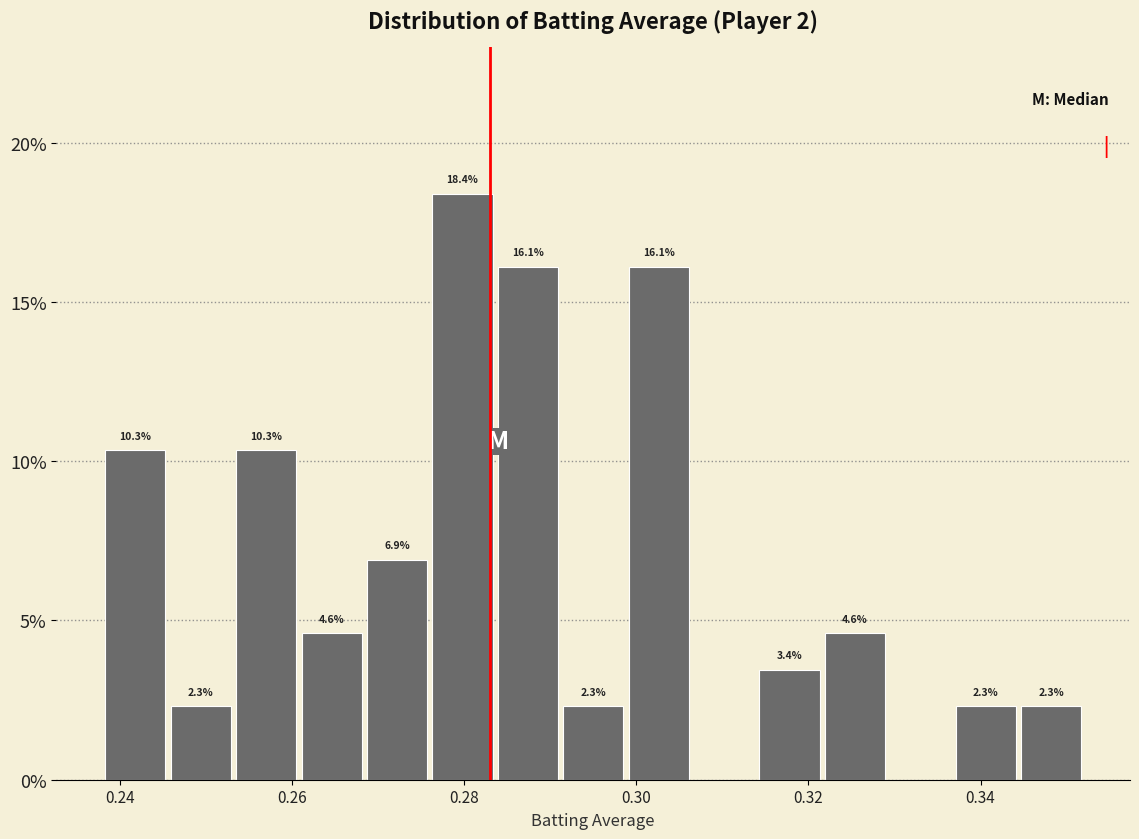

Around what value on the x-axis is the tallest bar? Give the approximate position of its centre, as read against the axis.

0.280